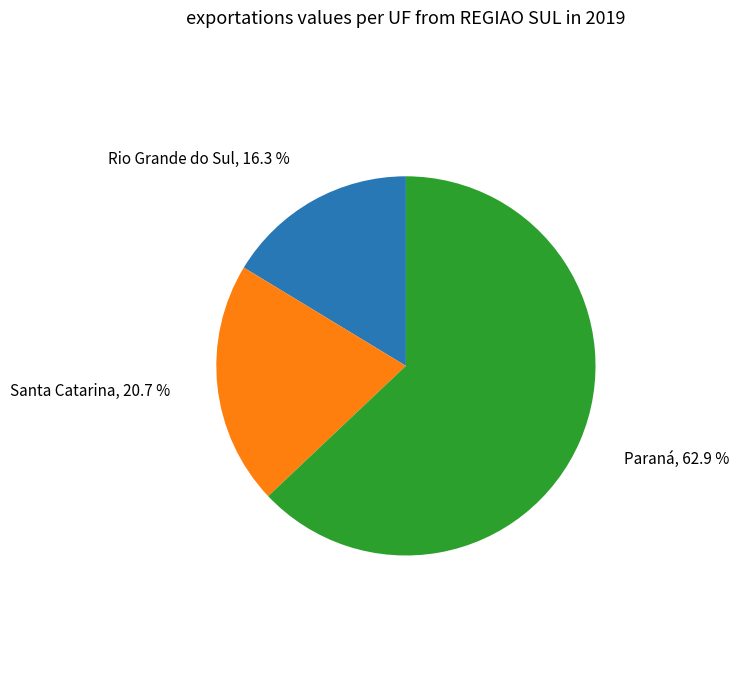

Does any single category account for the majority?

Yes